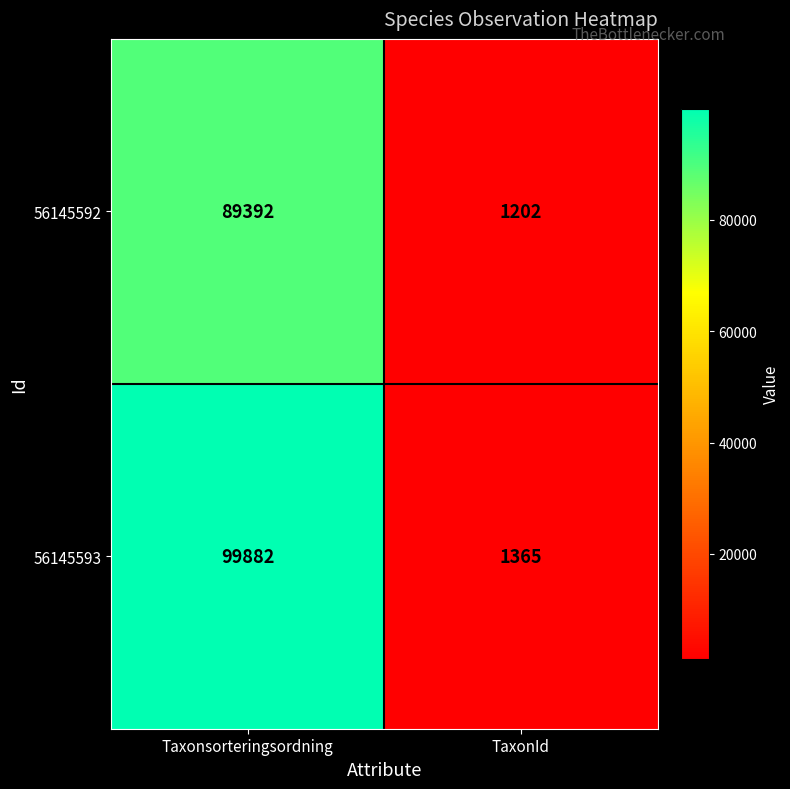

What is the difference between the maximum and minimum values in the 56145592 series?

88190